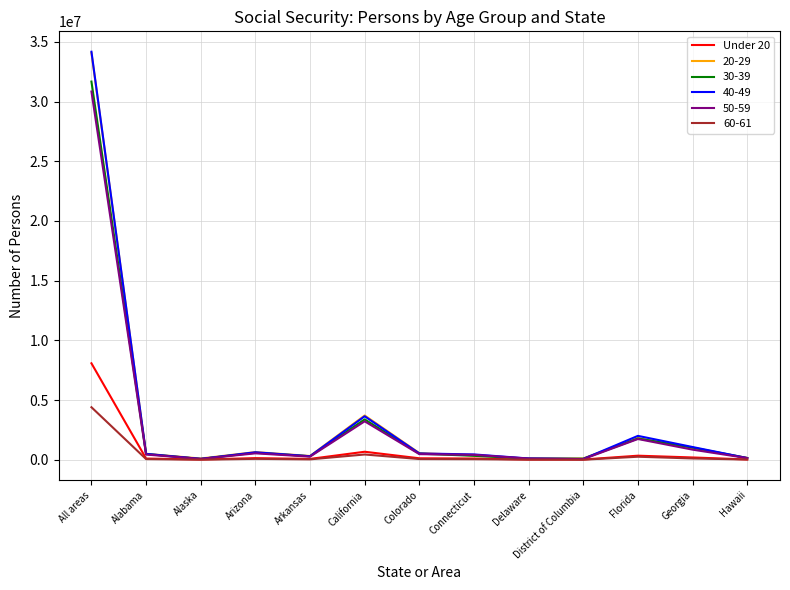

What is the greatest value displayed?

34175571